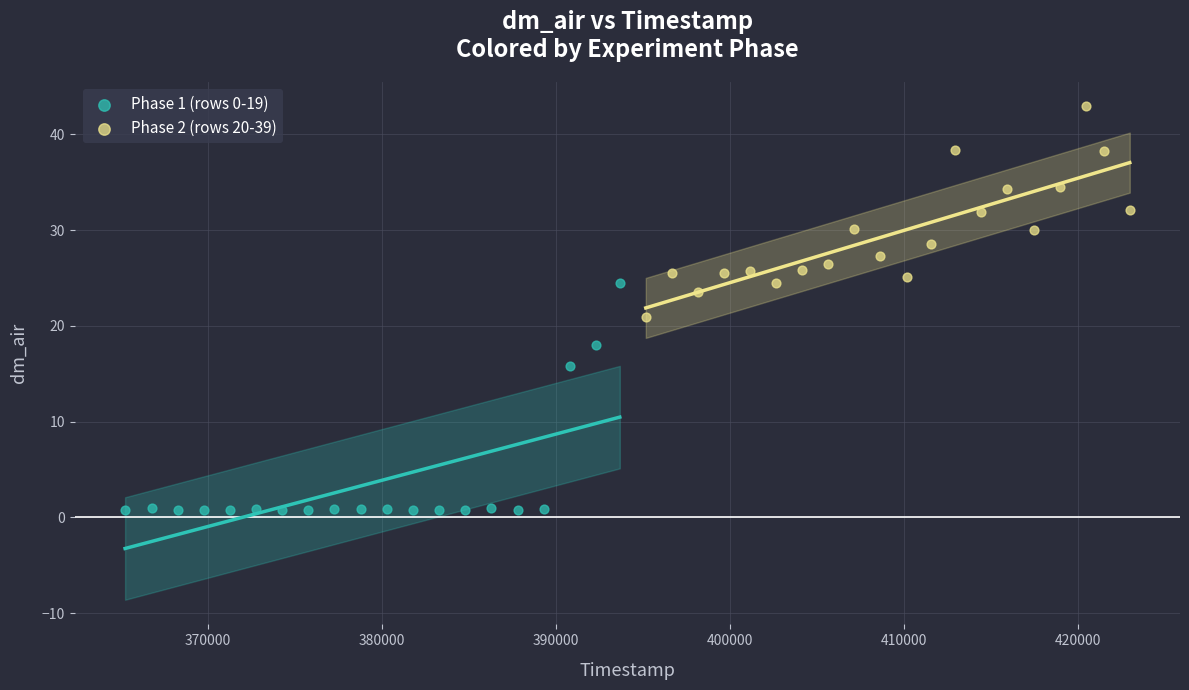

What are all the series names shown in the legend?

Phase 1 (rows 0-19), Phase 2 (rows 20-39)